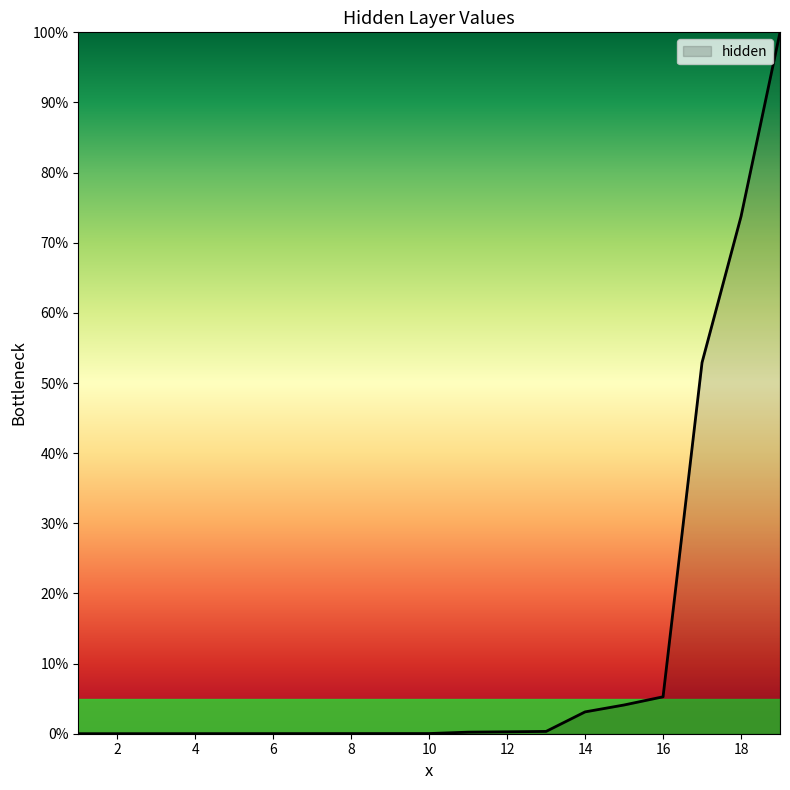

What is the maximum value shown in the chart?

100.0